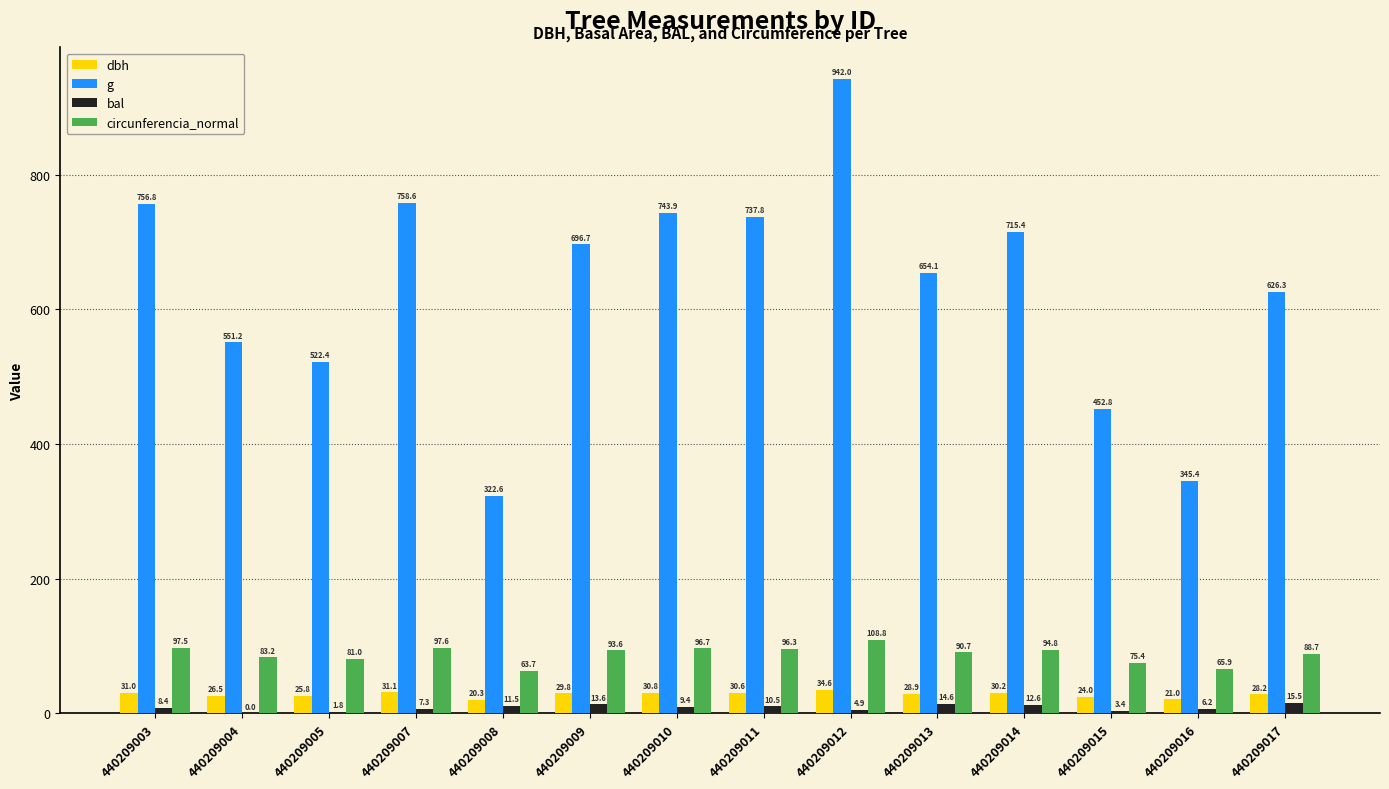

The value of bal at 440209008 is 11.5. True or false?

True